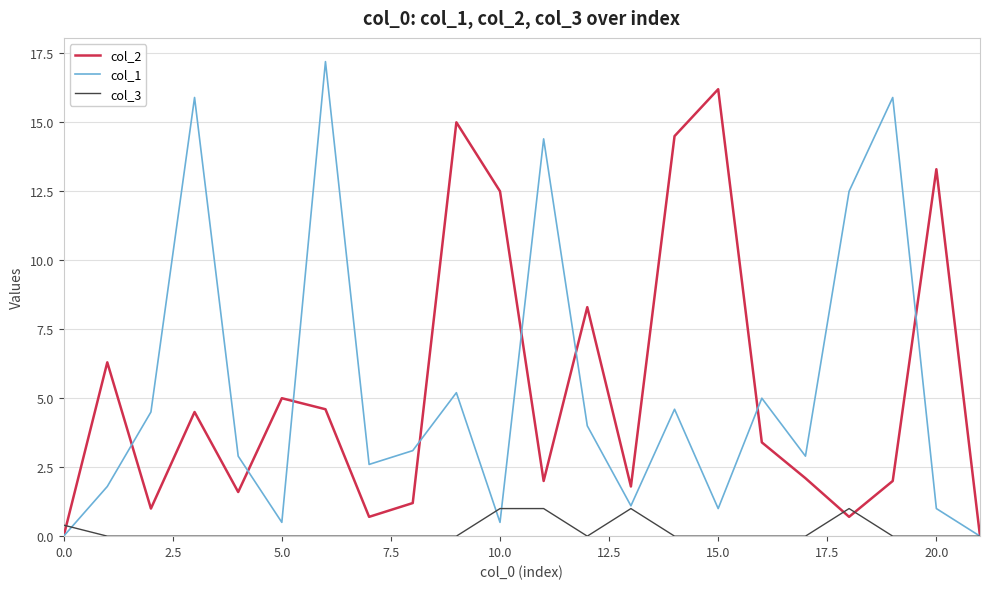

What is the difference between the second highest and second lowest values in the col_2 series?

15.0